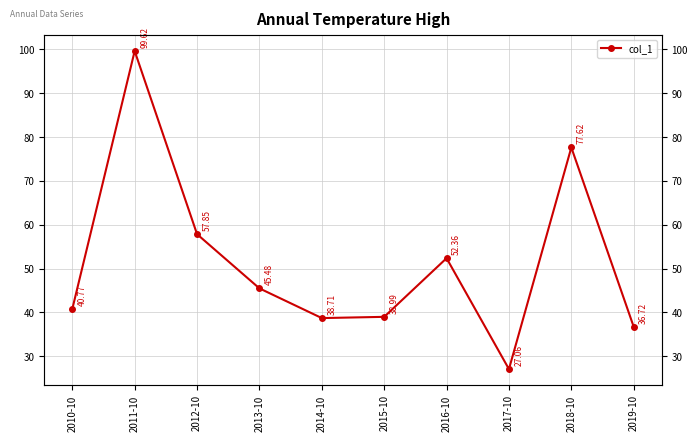

What is the change in value from 2014-10 to 2019-10?

-2.0